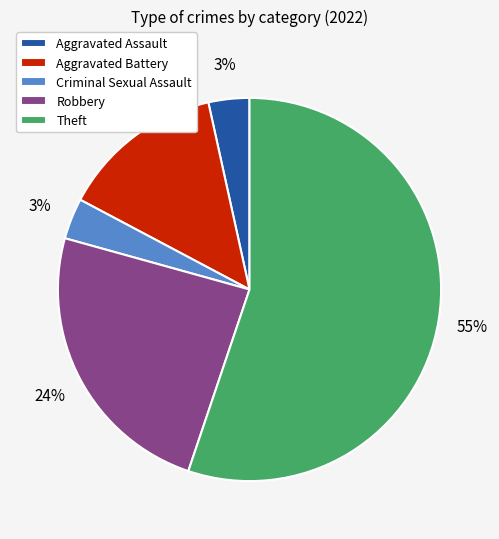

Which slice is the largest?

Theft